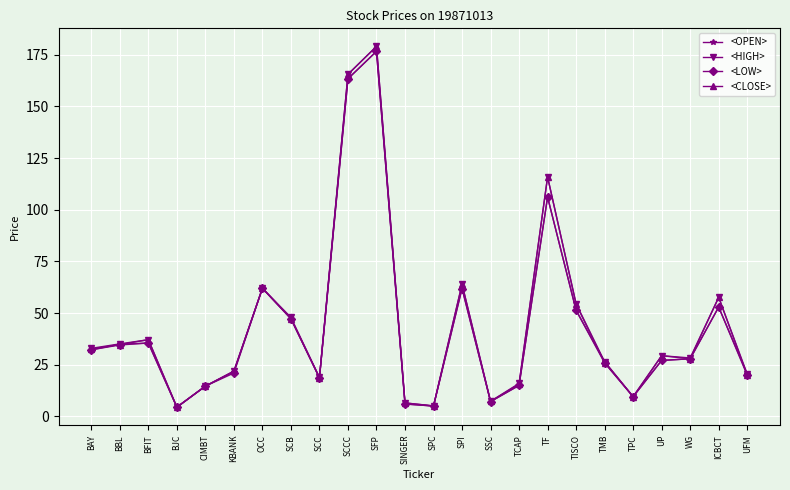

Where is <HIGH> nearest to the value 91?

TF